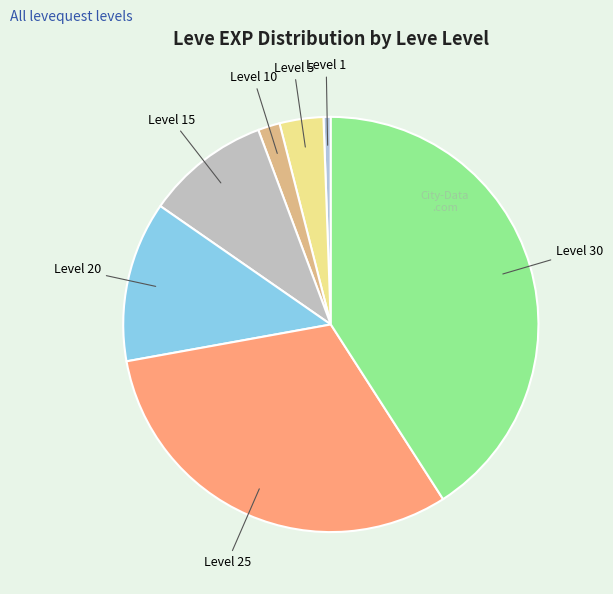

What is the smallest slice in the pie chart?

Level 1